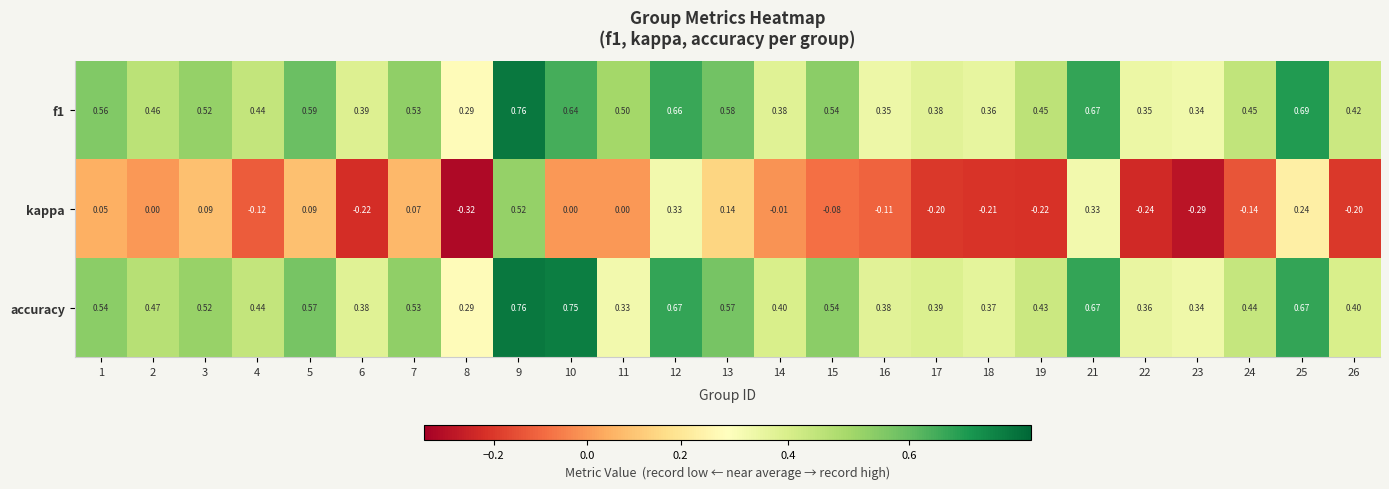

Is the value of accuracy at 17 greater than the value of f1 at 16?

Yes